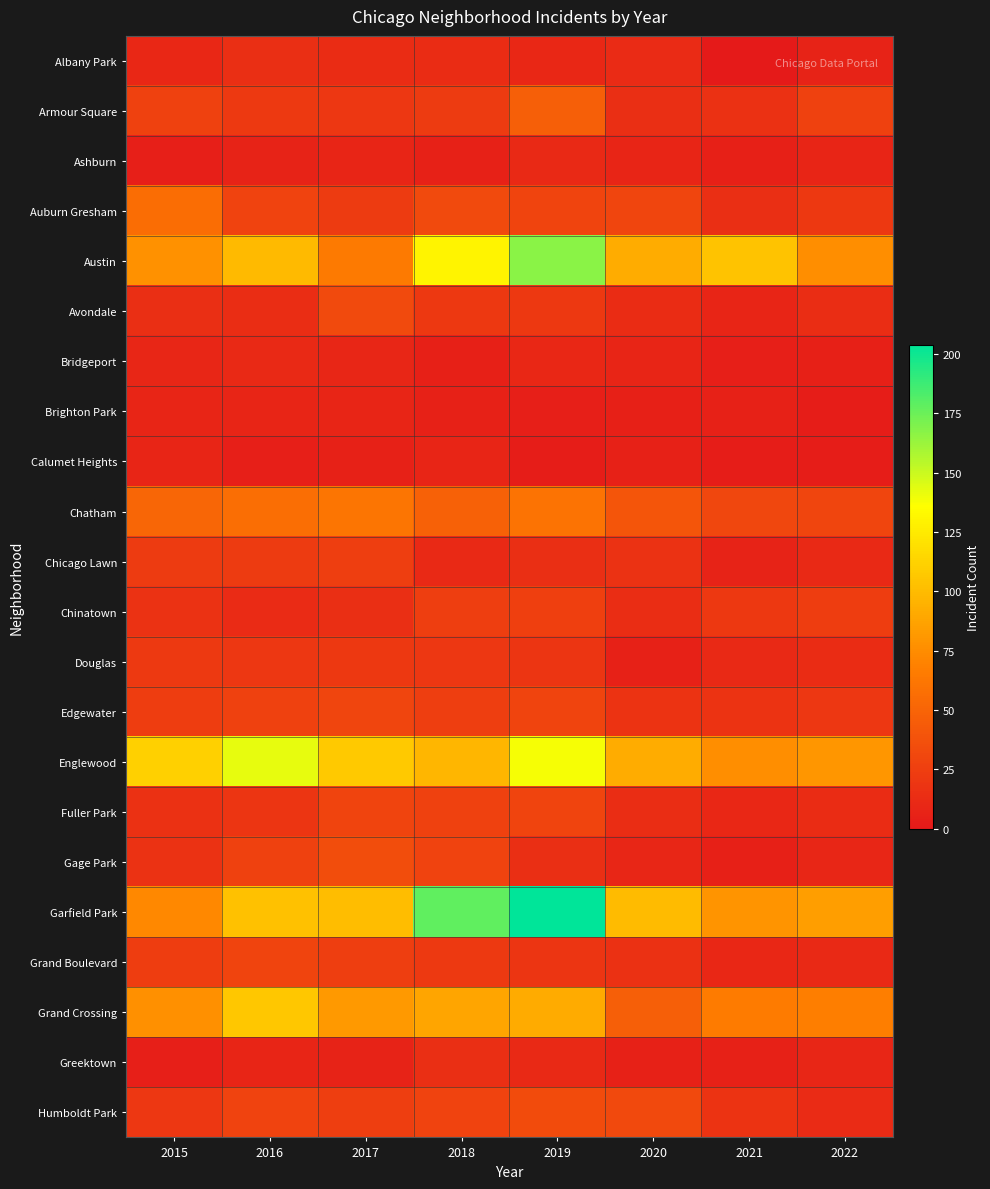

Which label corresponds to the largest value in the chart?

2019